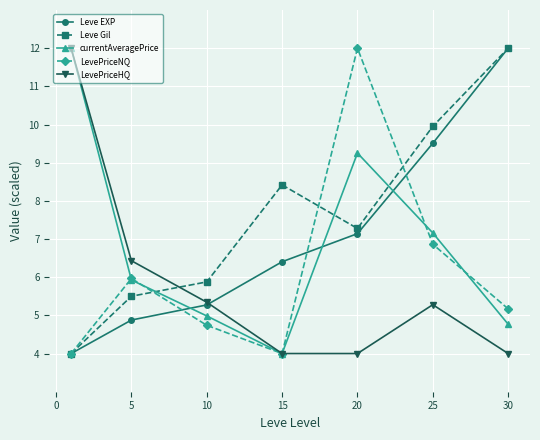

After their last crossing, which series has the higher values: LevePriceHQ or Leve EXP?

Leve EXP